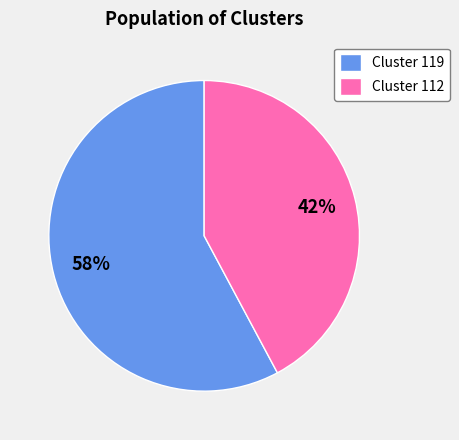

Rank the categories by value from lowest to highest.

Cluster 112, Cluster 119